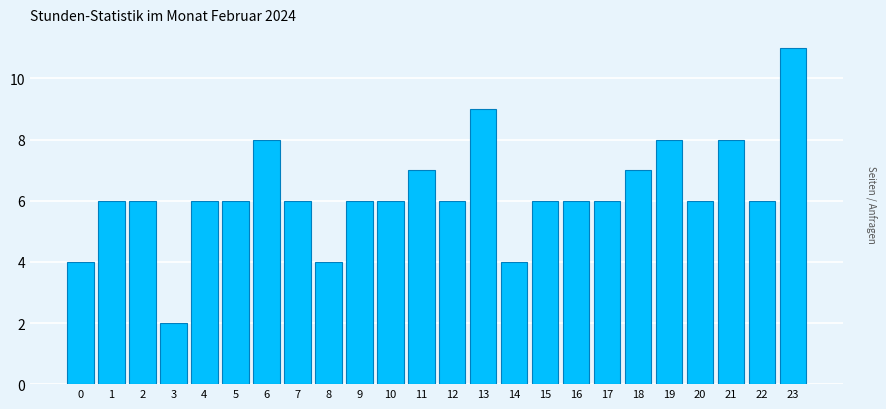

Reading left to right, list all the values displayed in this chart.

0=4	1=6	2=6	3=2	4=6	5=6	6=8	7=6	8=4	9=6	10=6	11=7	12=6	13=9	14=4	15=6	16=6	17=6	18=7	19=8	20=6	21=8	22=6	23=11